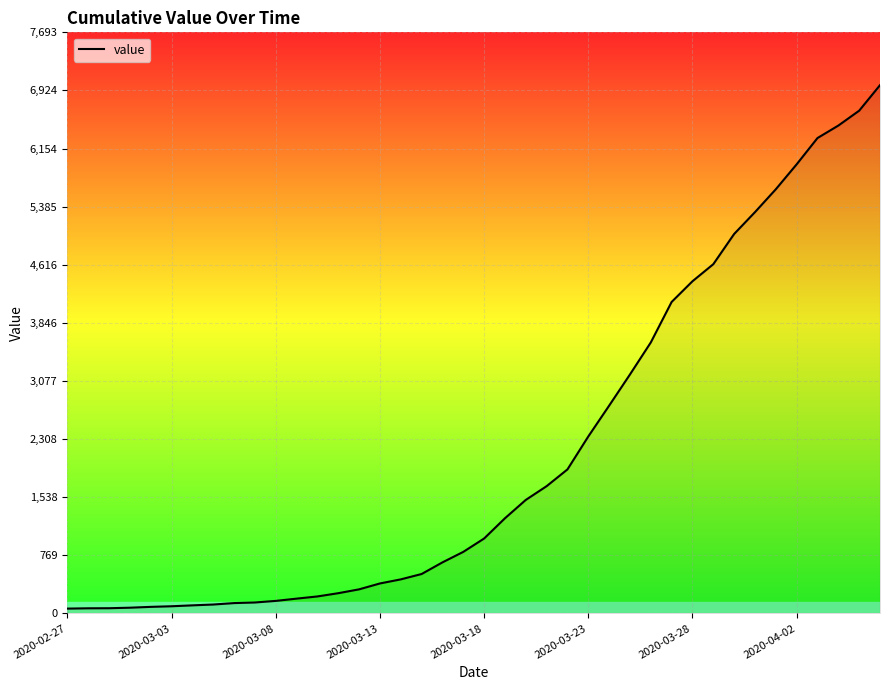

What is the difference between the maximum and minimum values?

6930